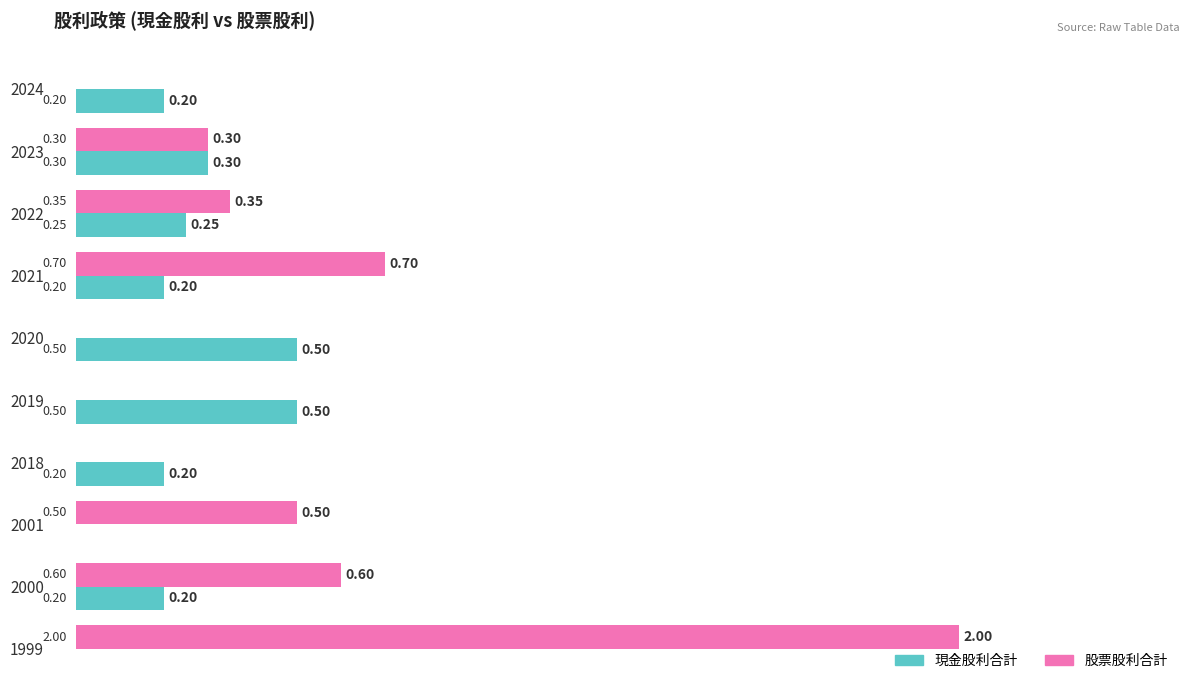

Is the value of 股票股利合計 at 2024 greater than the value of 現金股利合計 at 2000?

No